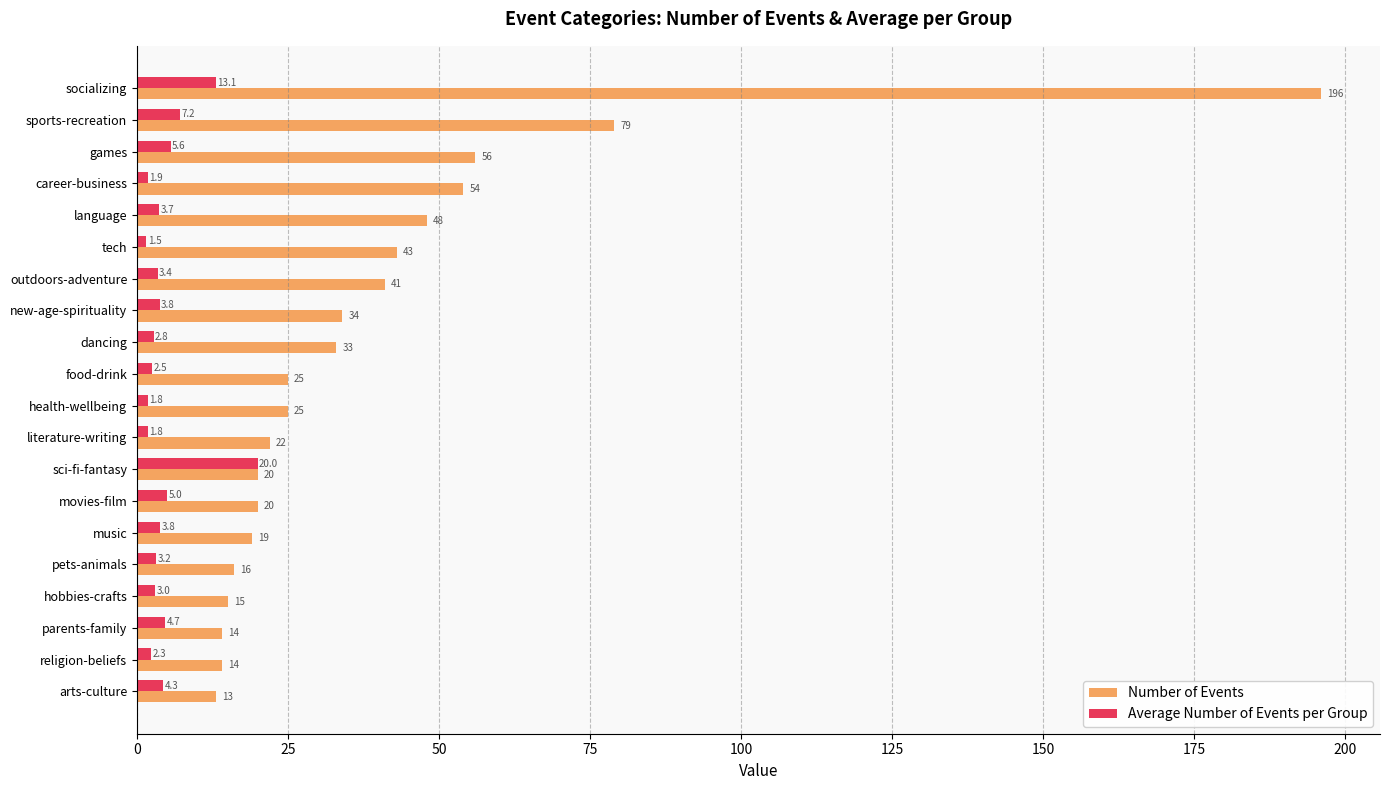

Rank the series at language from highest to lowest value.

Number of Events, Average Number of Events per Group